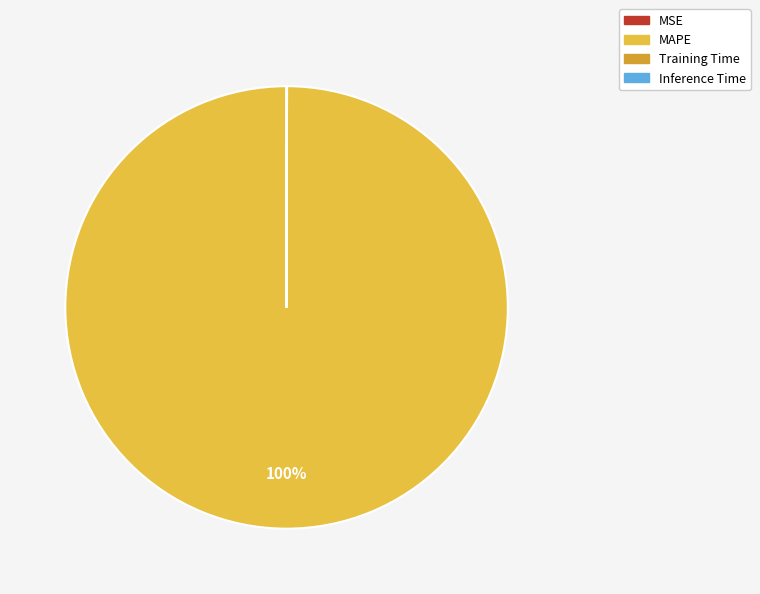

Which slice is the largest?

MAPE